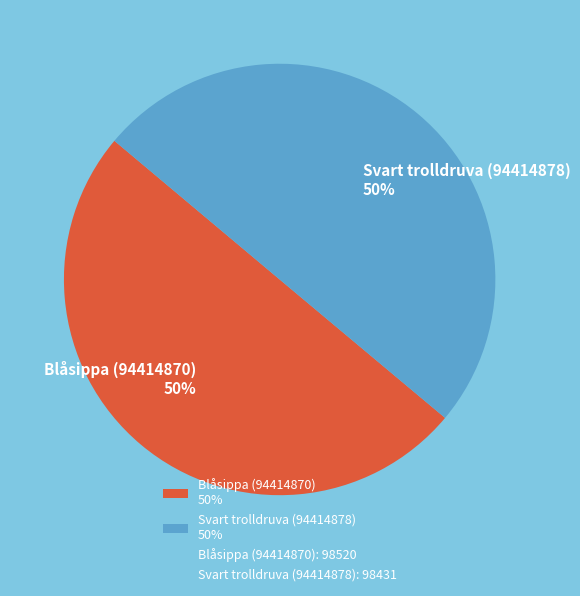

How many slices are in this pie chart?

2